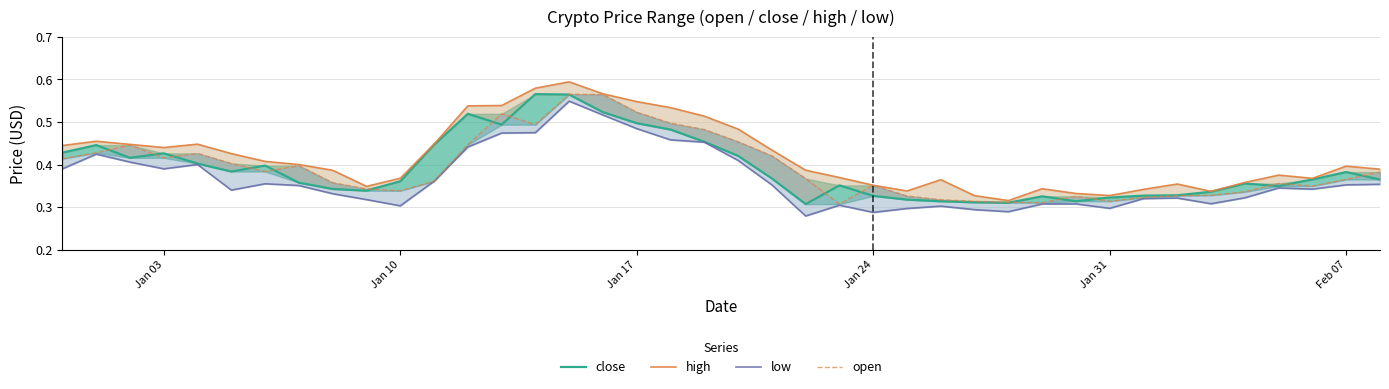

In low, how many points are higher than both neighbors (excluding endpoints)?

9